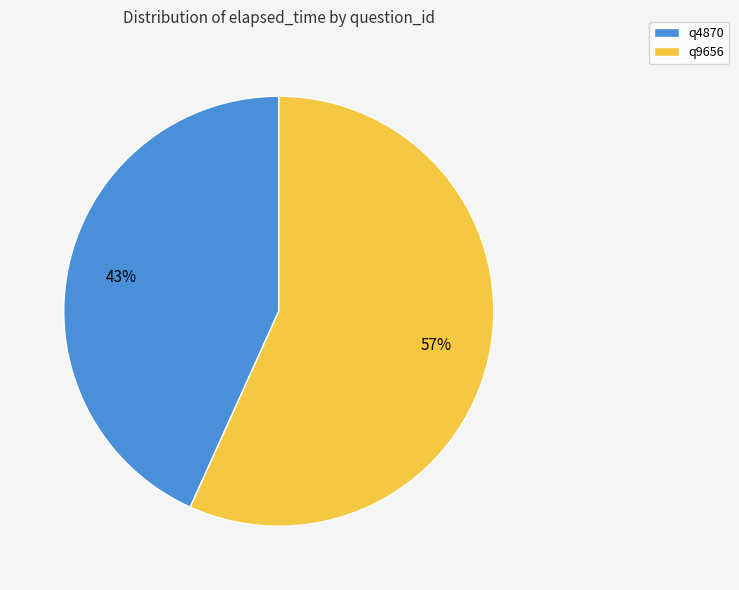

To the nearest percent, what portion does q9656 represent?

57%